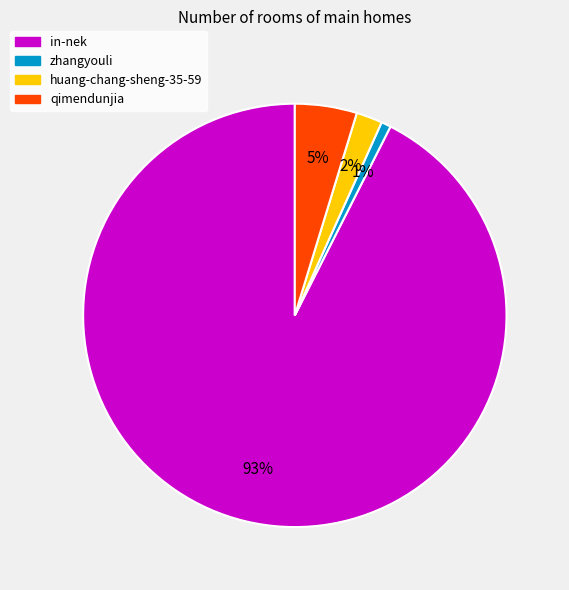

To the nearest percent, what percentage of the pie is qimendunjia?

5%